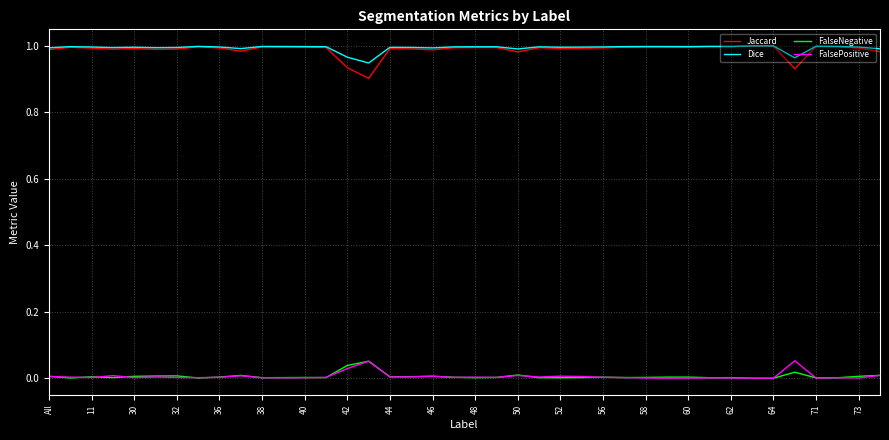

Which series has the widest spread of values?

Jaccard